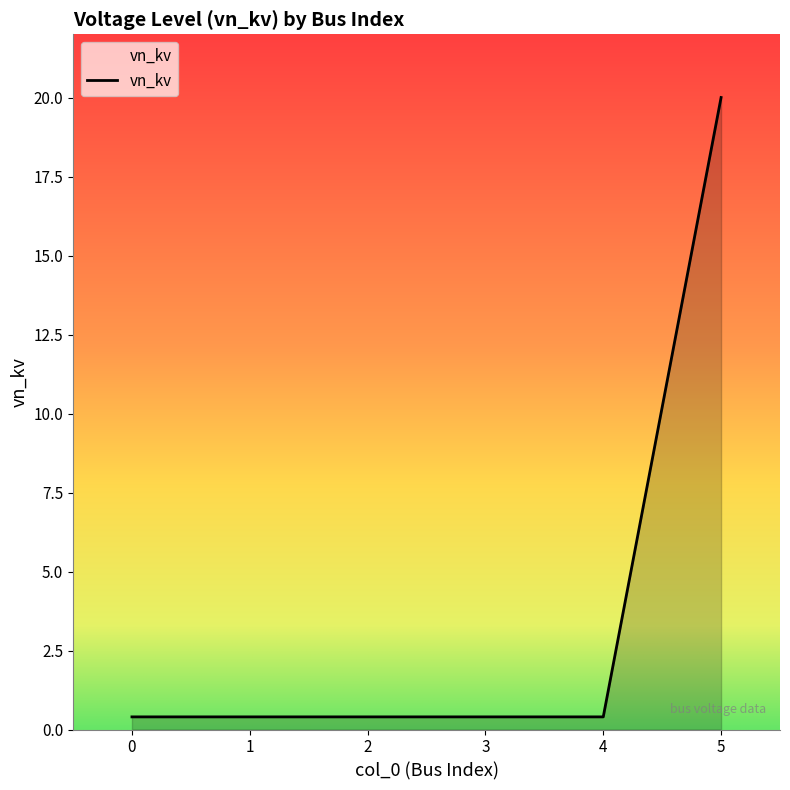

The value at 5 is 4.6. True or false?

False